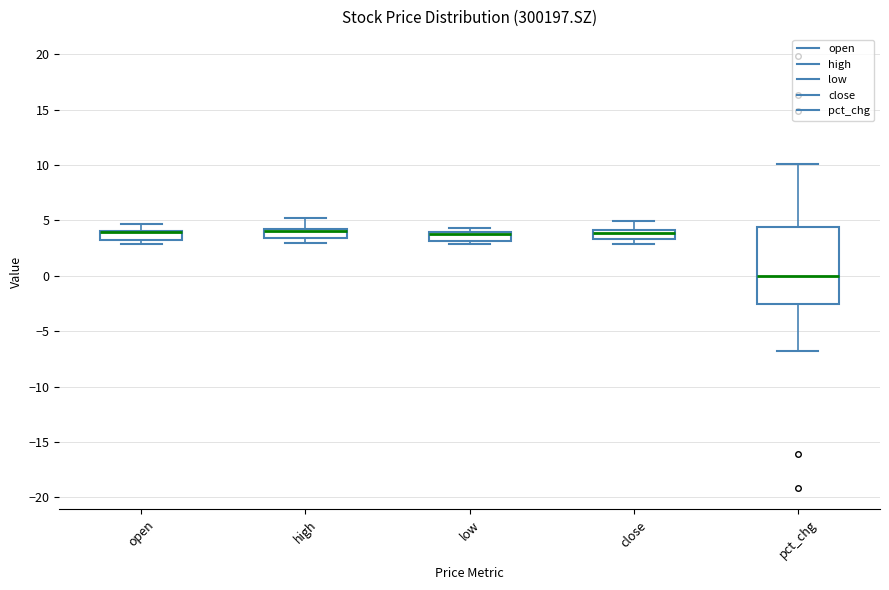

Comparing the boxes themselves (not the whiskers), which one is the tallest?

pct_chg